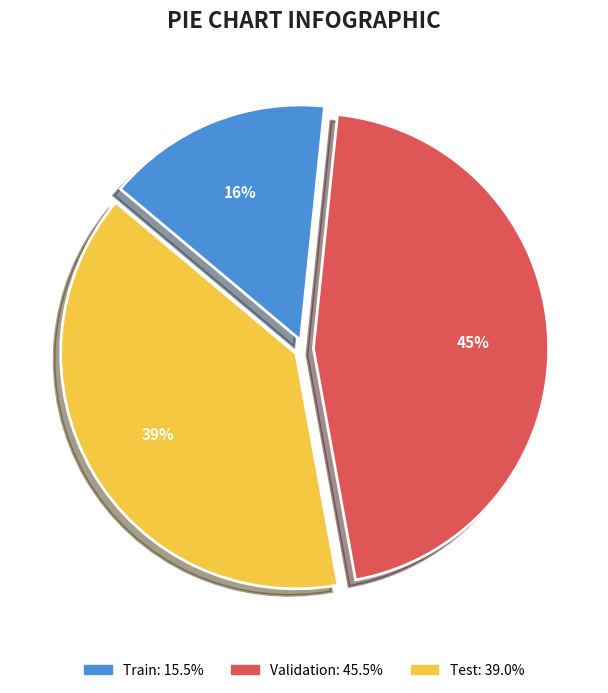

To the nearest percent, what portion does Validation represent?

45%